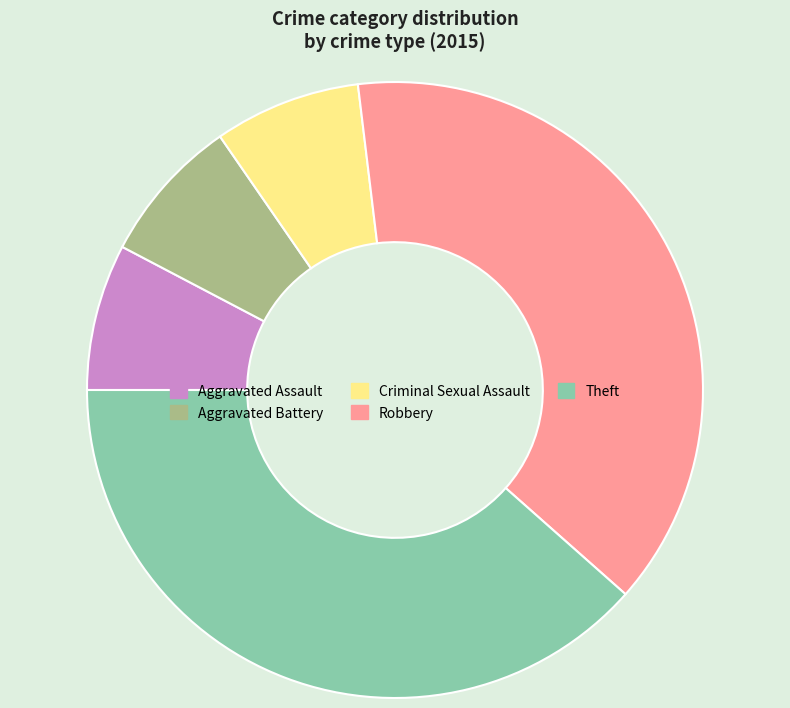

Is there a majority slice in this chart?

No